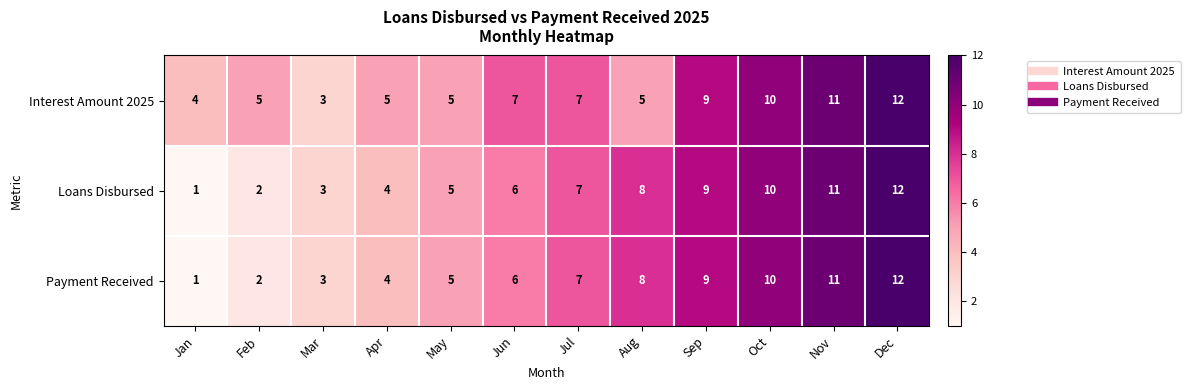

List the labels in order of Payment Received value, largest first.

Dec, Nov, Oct, Sep, Aug, Jul, Jun, May, Apr, Mar, Feb, Jan